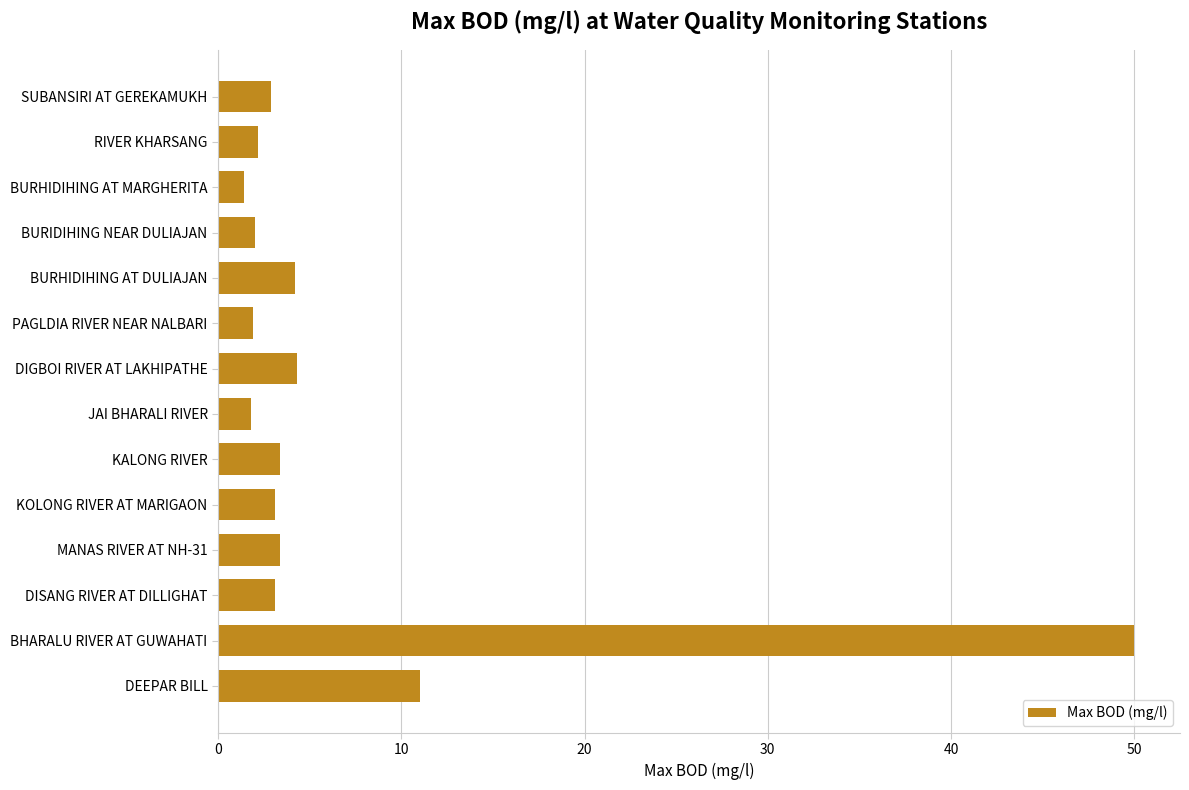

How many series are shown in this chart?

1